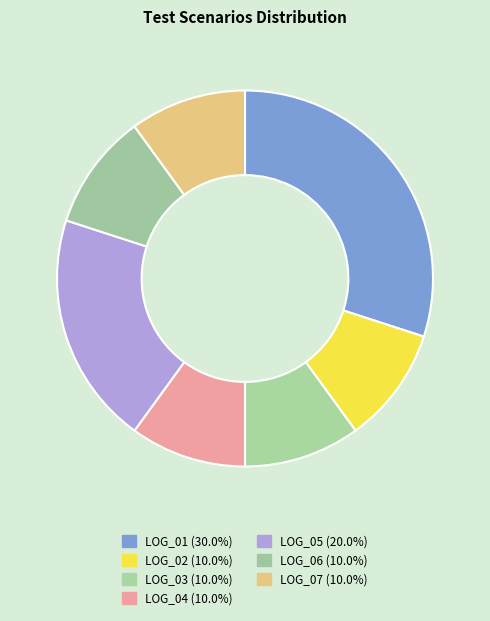

How many slices are in this pie chart?

7